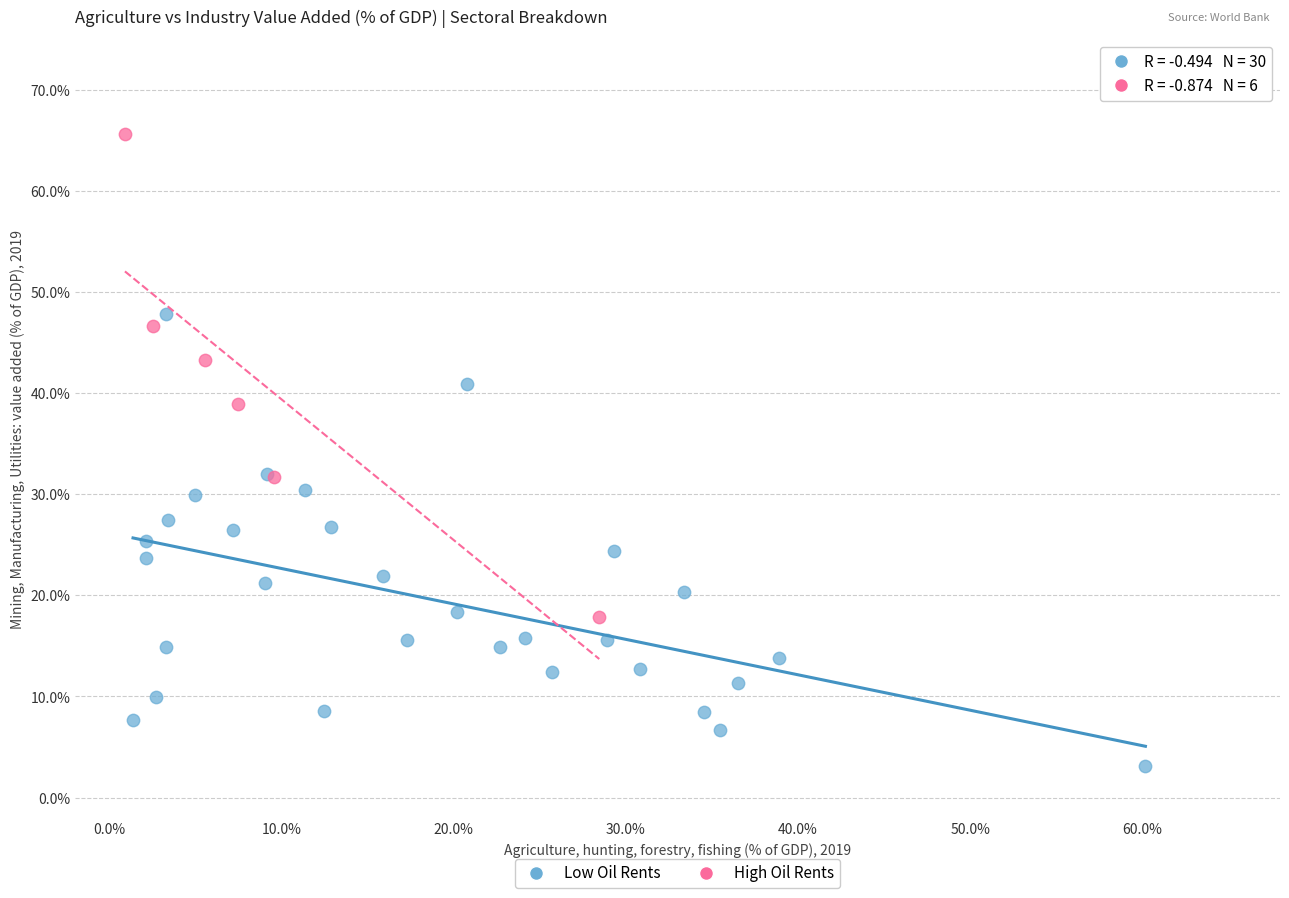

Which series contains the highest Y value?

High Oil Rents